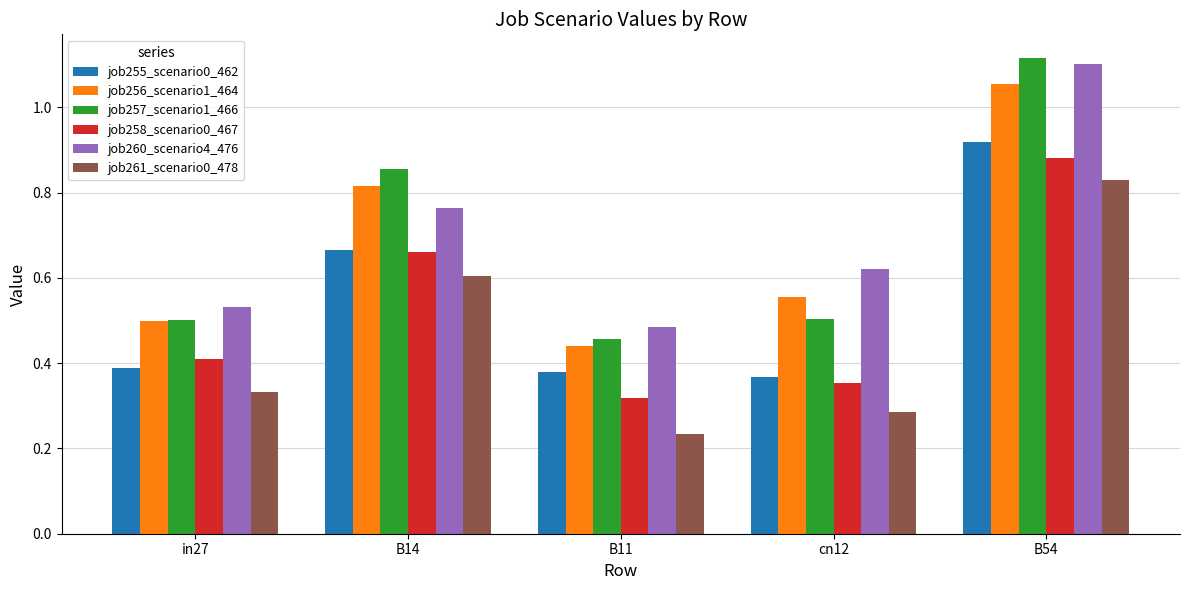

At how many categories does at least one series exceed 0?

5